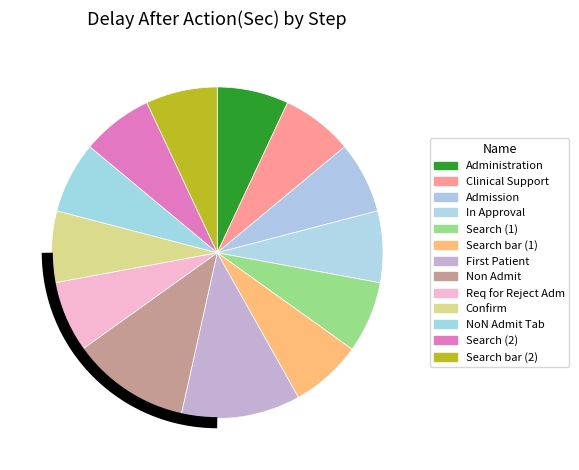

True or false: Search (1) accounts for 7% of the total.

True